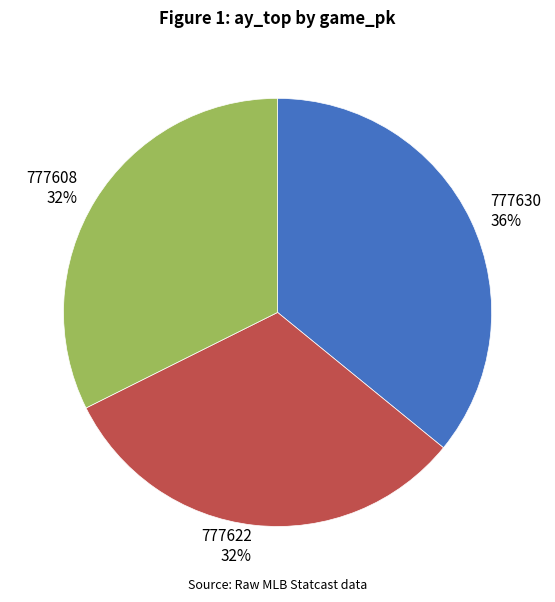

Is there any slice that represents more than half of the pie?

No